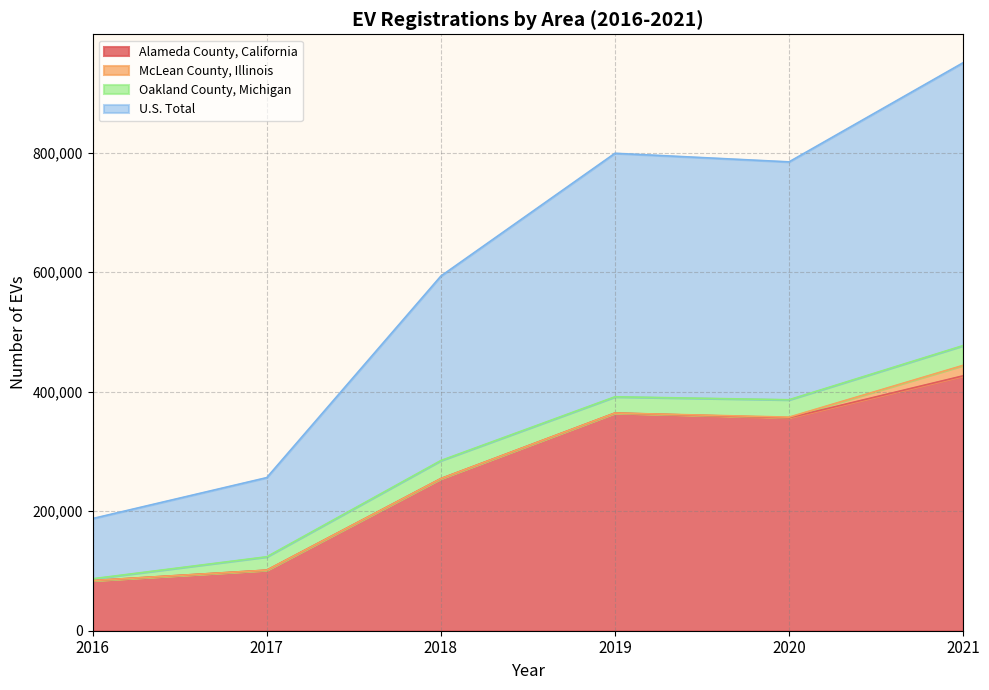

What is the value of the U.S. Total point at the 3rd from the left?

593351